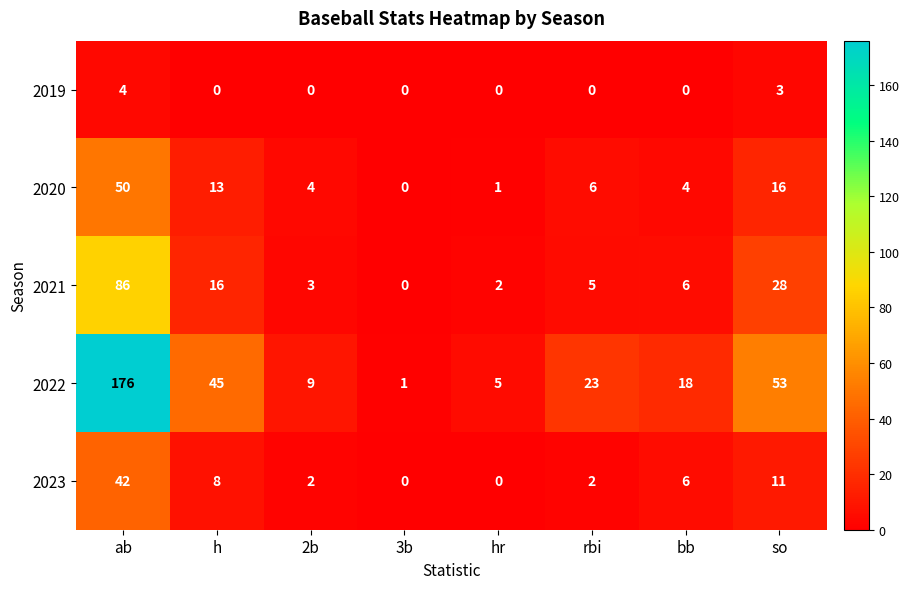

The value of 2022 at 3b is 1. True or false?

True